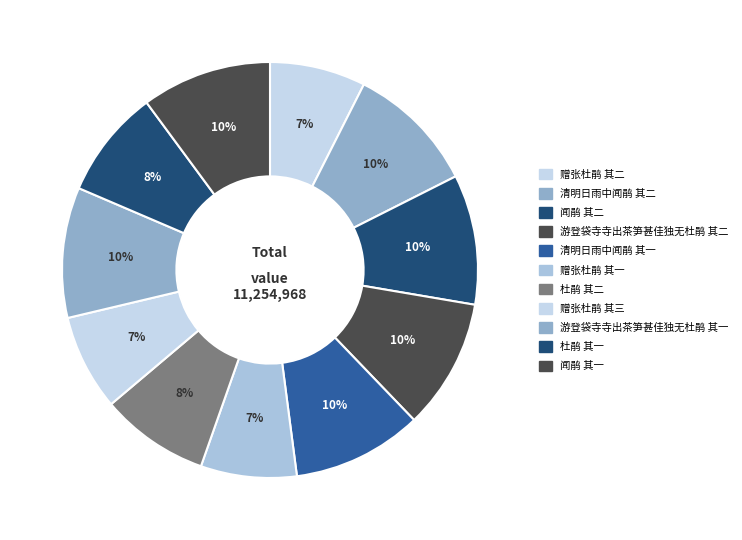

How many slices are in this pie chart?

11